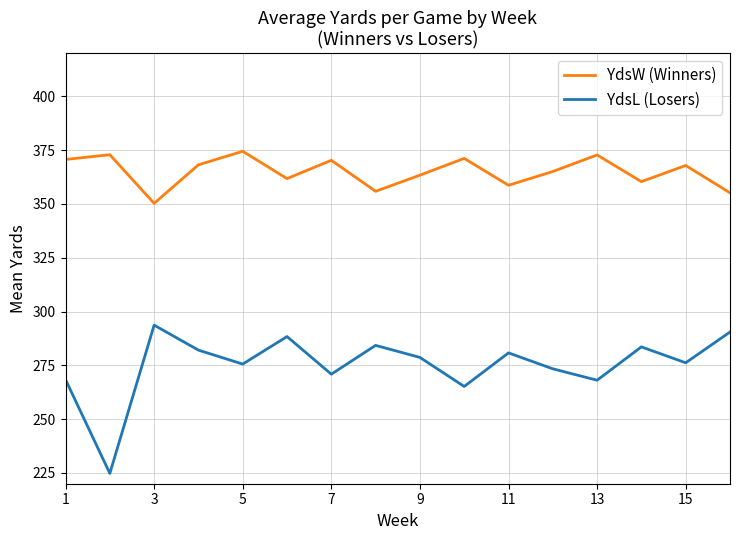

Which series has the largest range (max minus min)?

YdsL (Losers)